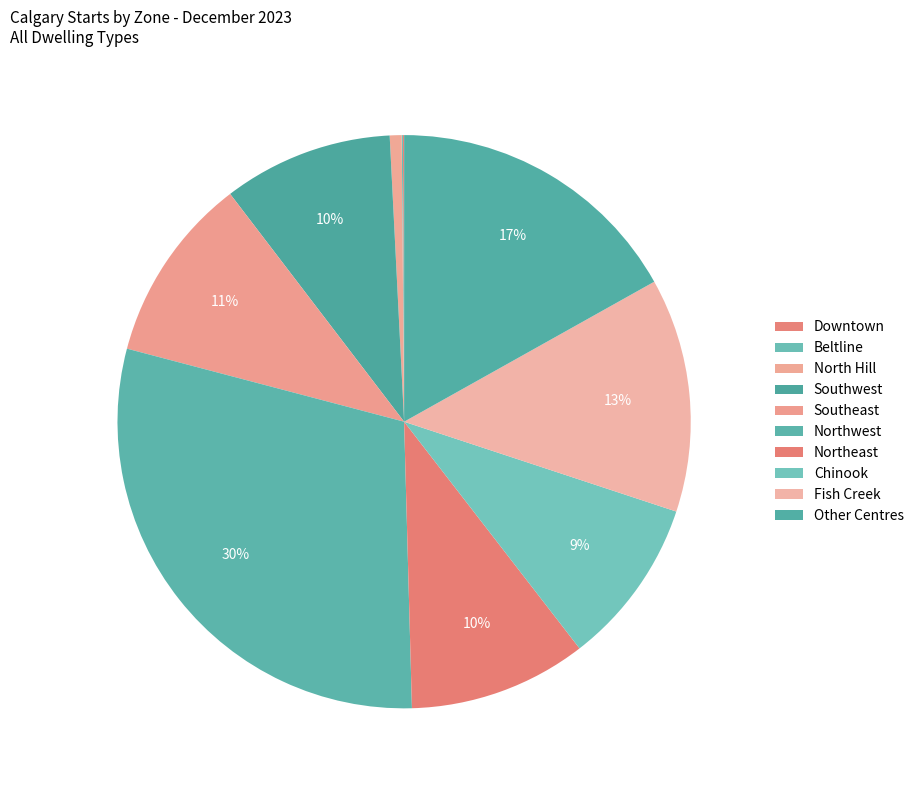

Is it true that Fish Creek is 6% of the pie?

False